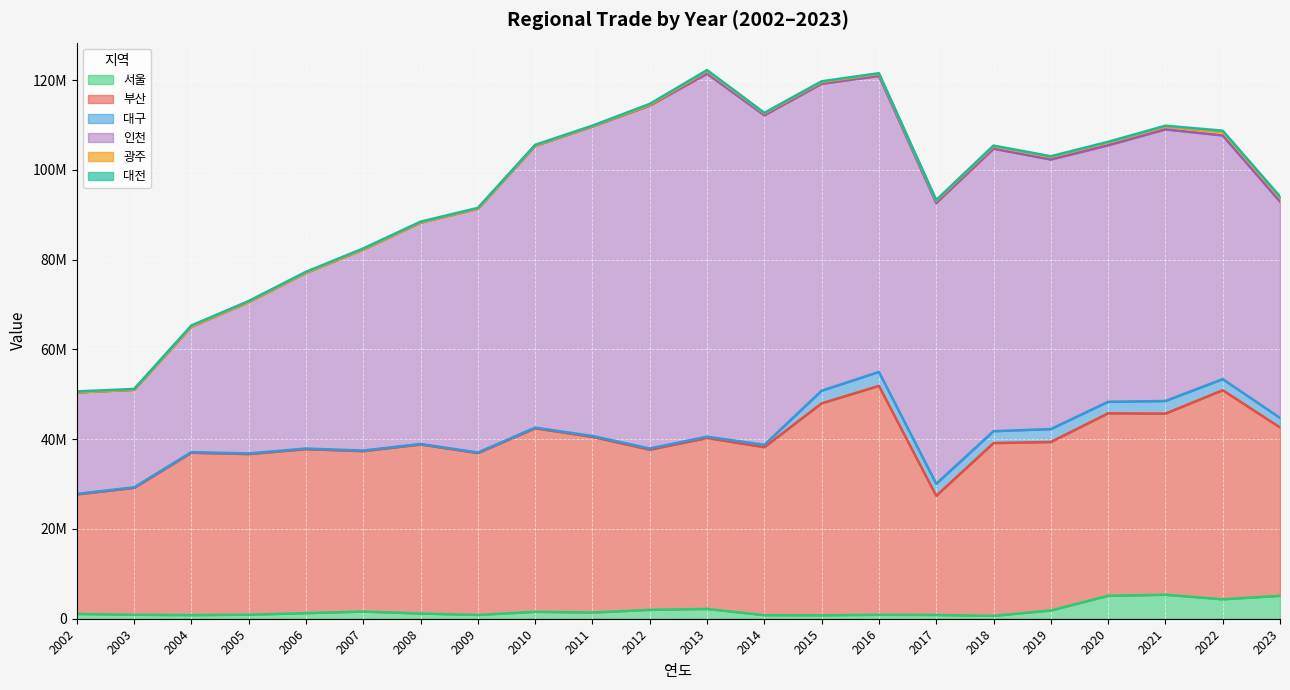

How many interior local valleys does the 부산 series have?

8